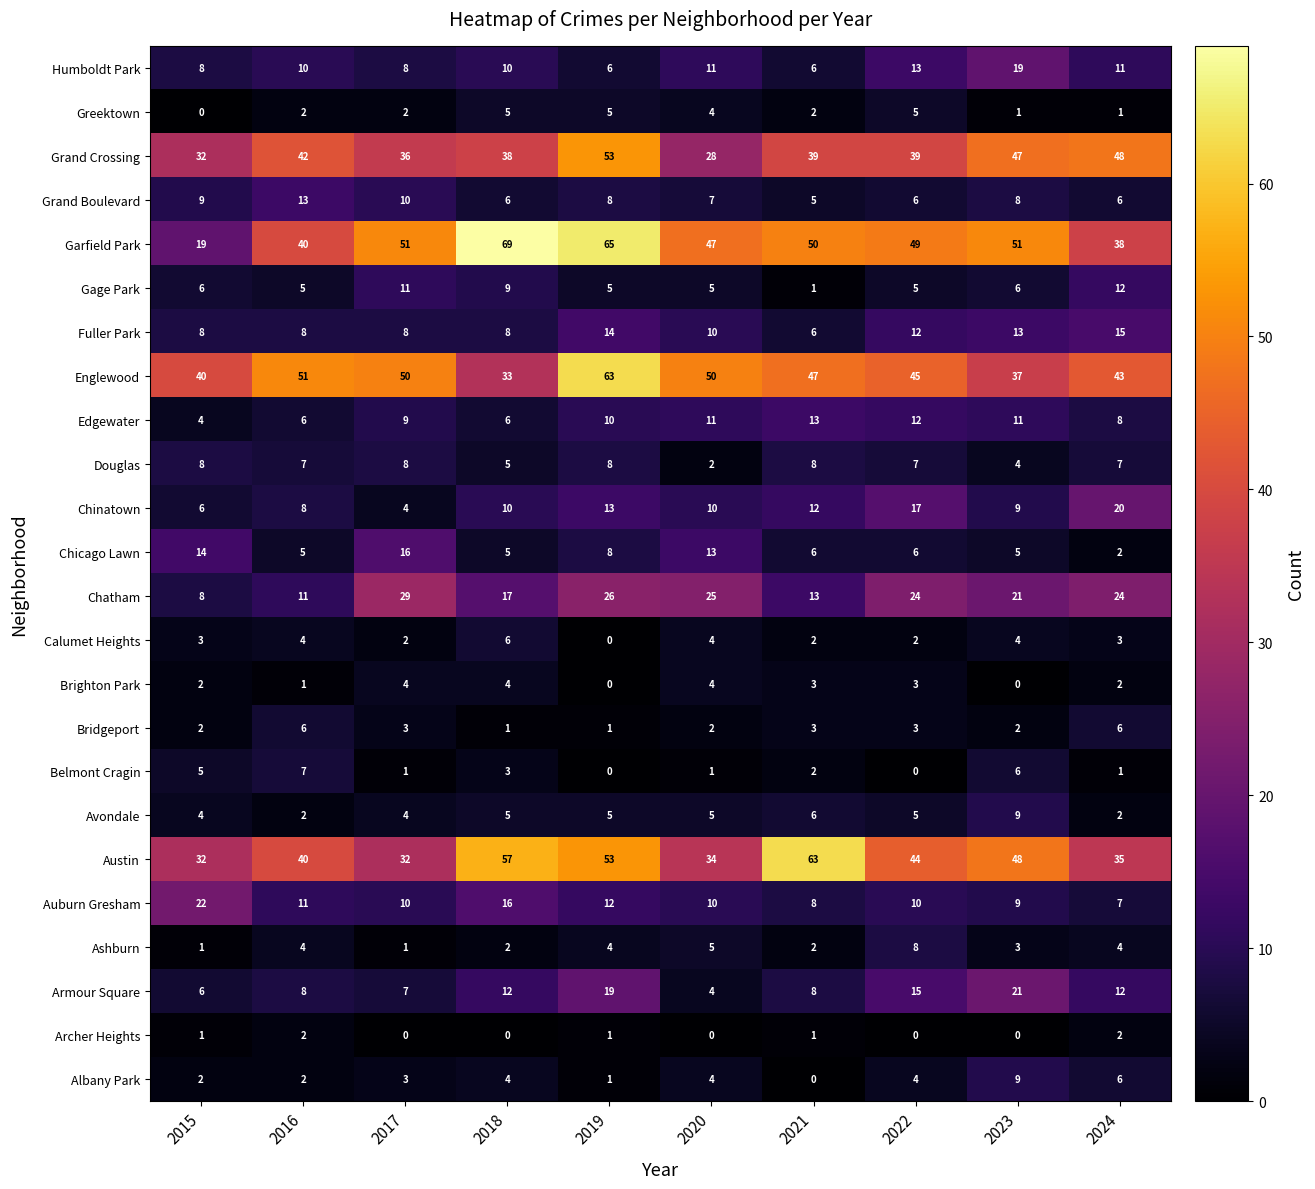

At which category is the sum across all series the highest?

2019